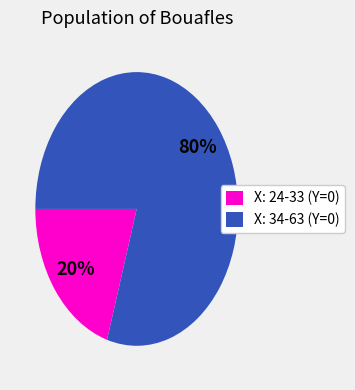

Do X: 24-33 (Y=0) and X: 34-63 (Y=0) together represent more than half of the pie?

Yes